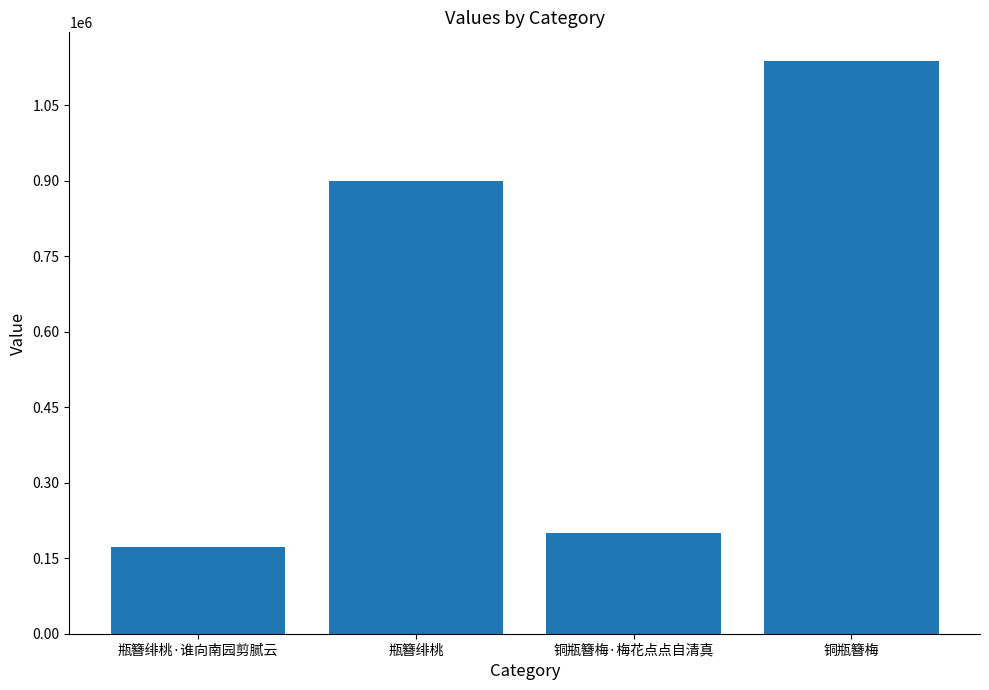

What is the minimum value shown in the chart?

171485